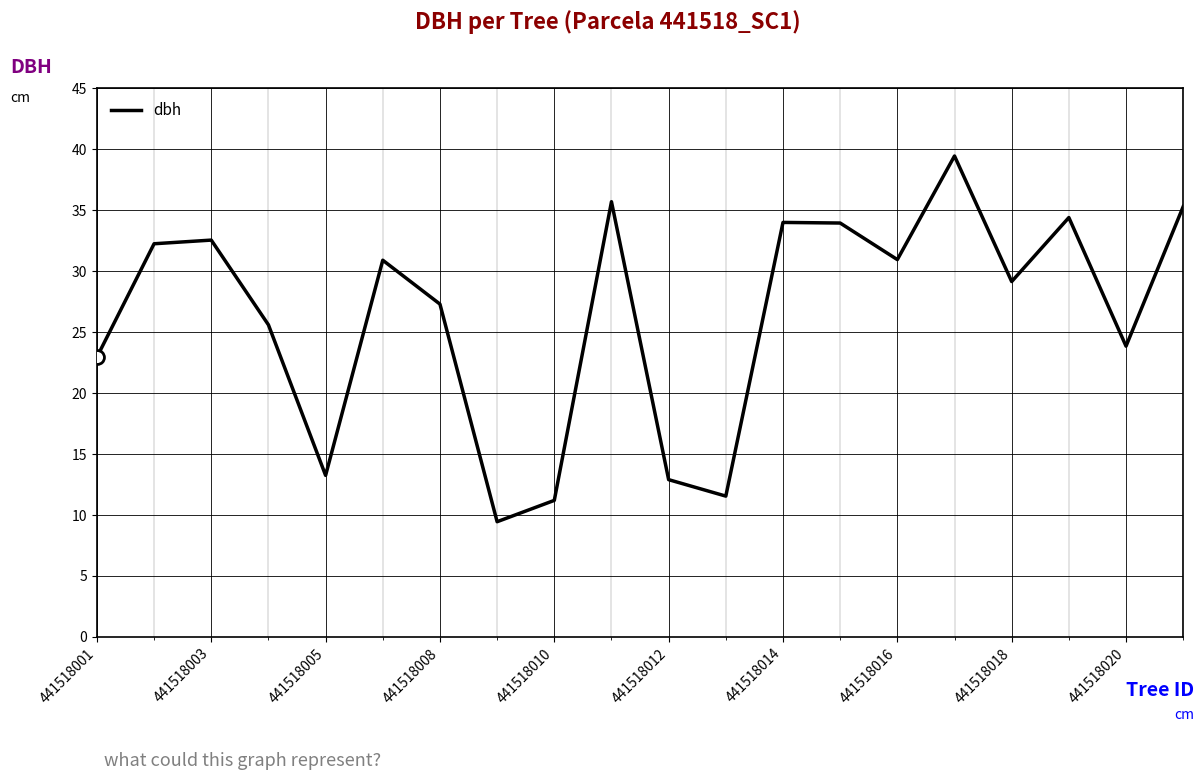

How many categories are shown in the chart?

20